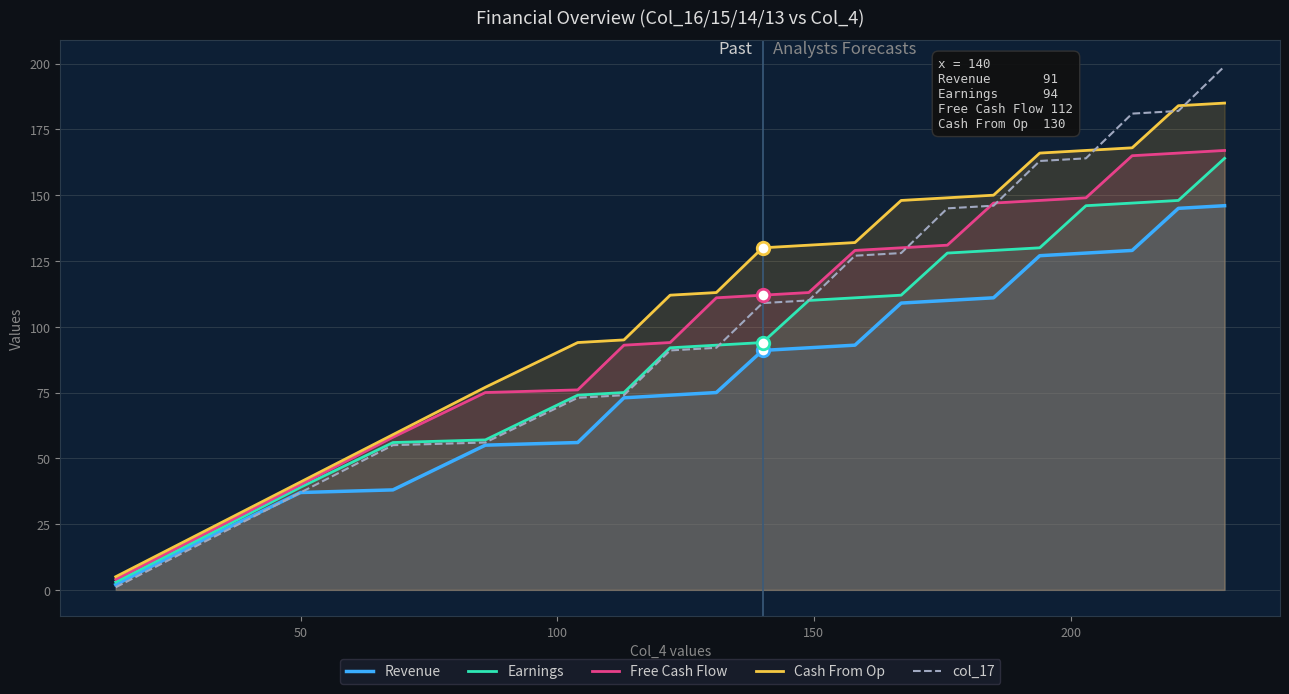

True or false: col_17 and Revenue cross at least once.

False